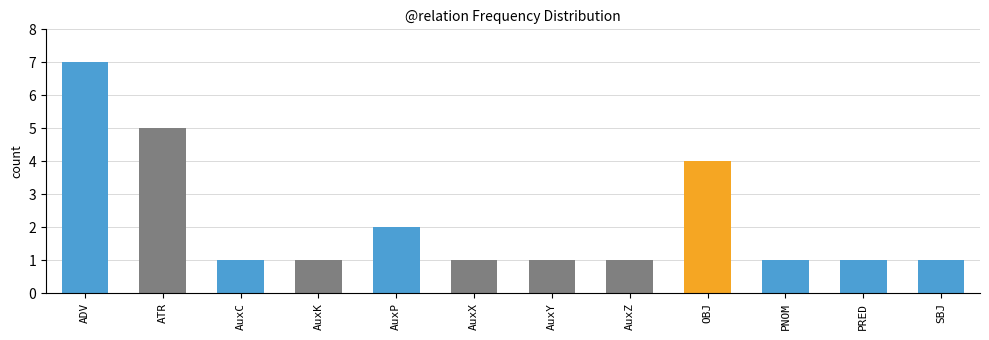

What is the sum of all values?

26